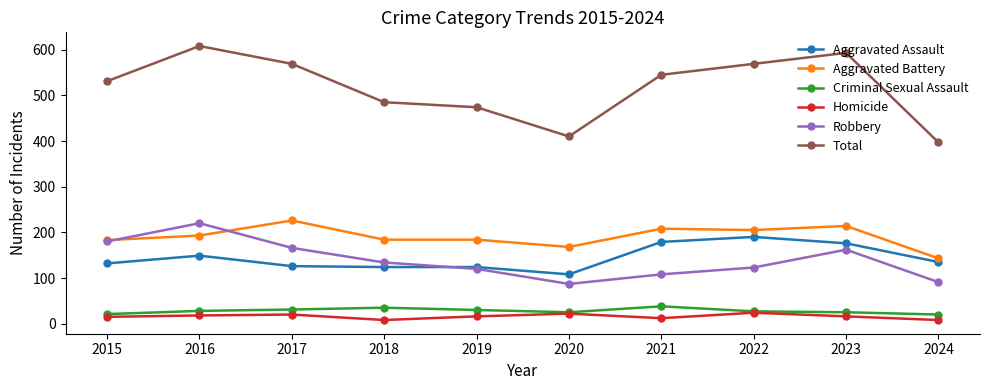

How many interior local peaks does the Homicide series have?

3